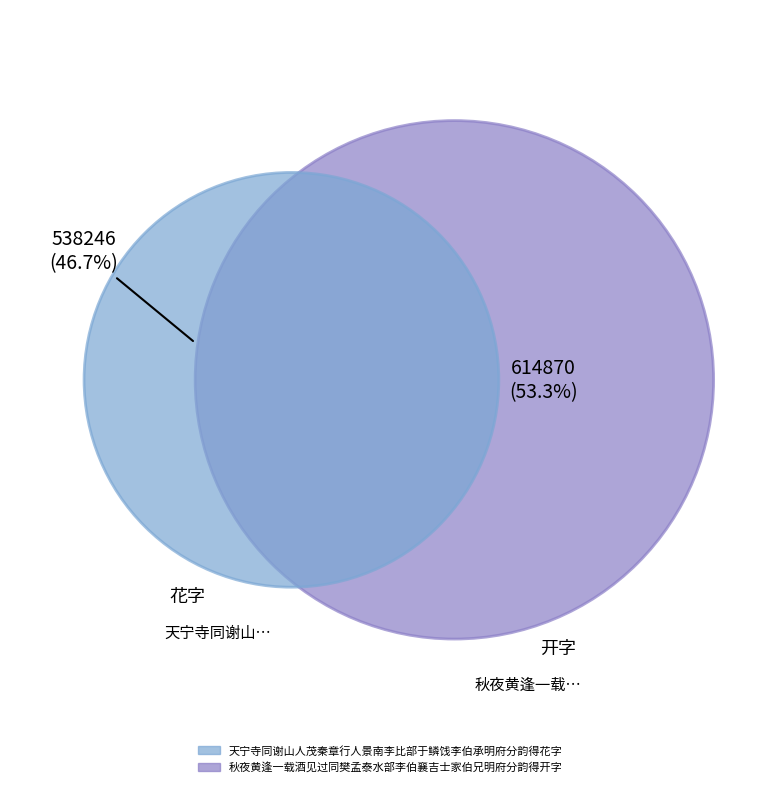

Is it true that 天宁寺同谢山人茂秦章行人景南李比部于鳞饯李伯承明府分韵得花字 is 40% of the pie?

False